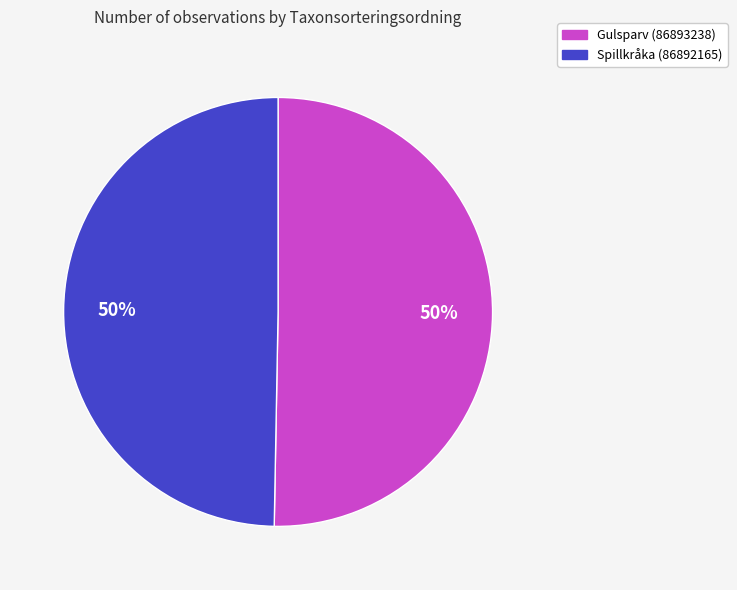

How many slices are in this pie chart?

2